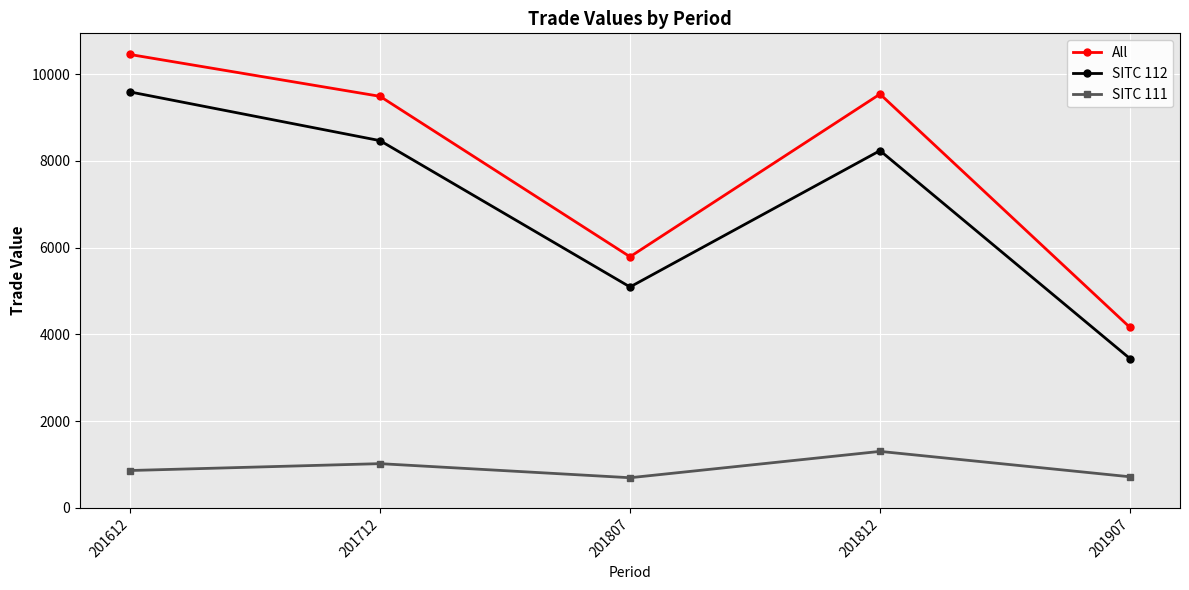

At which category does All reach its first local valley?

201807